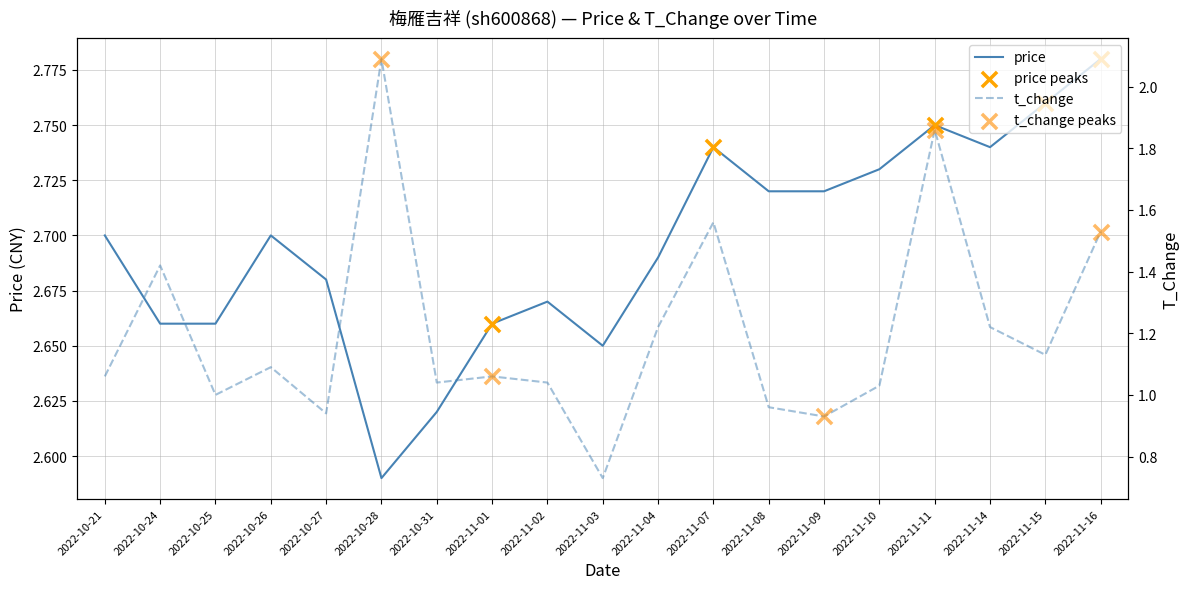

Which series contains the highest Y value?

price